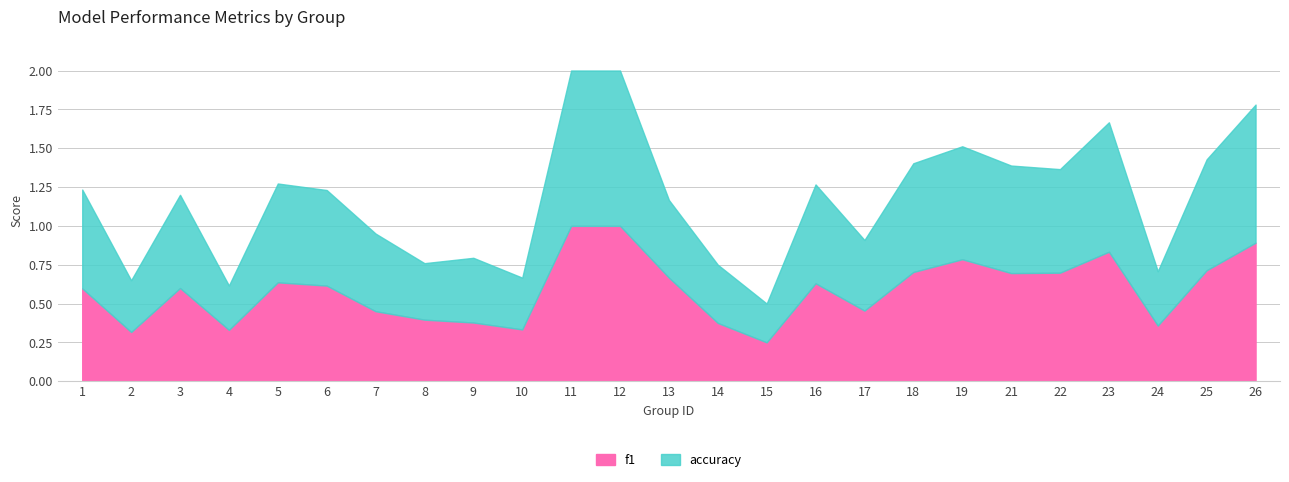

At which category does accuracy reach its first local peak?

3